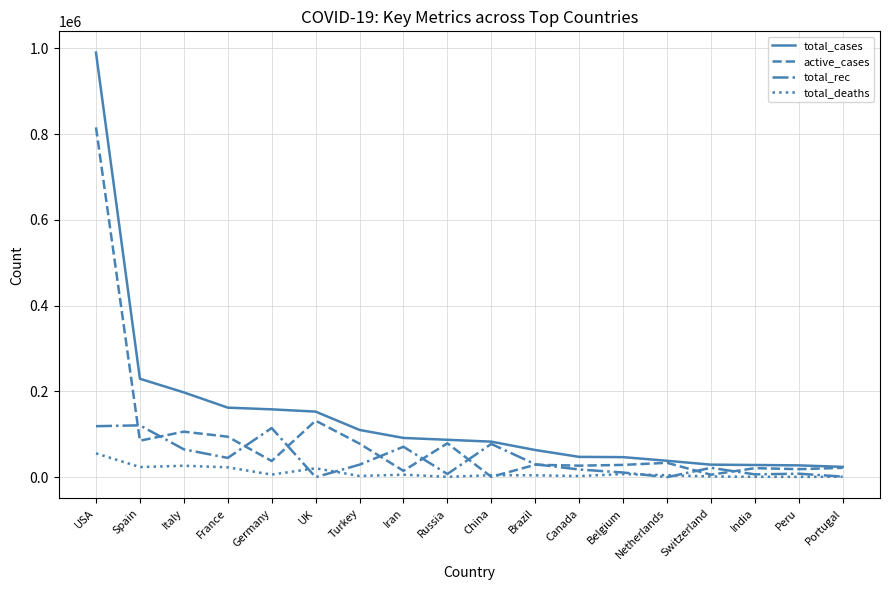

True or false: total_deaths and total_cases intersect in this chart.

False